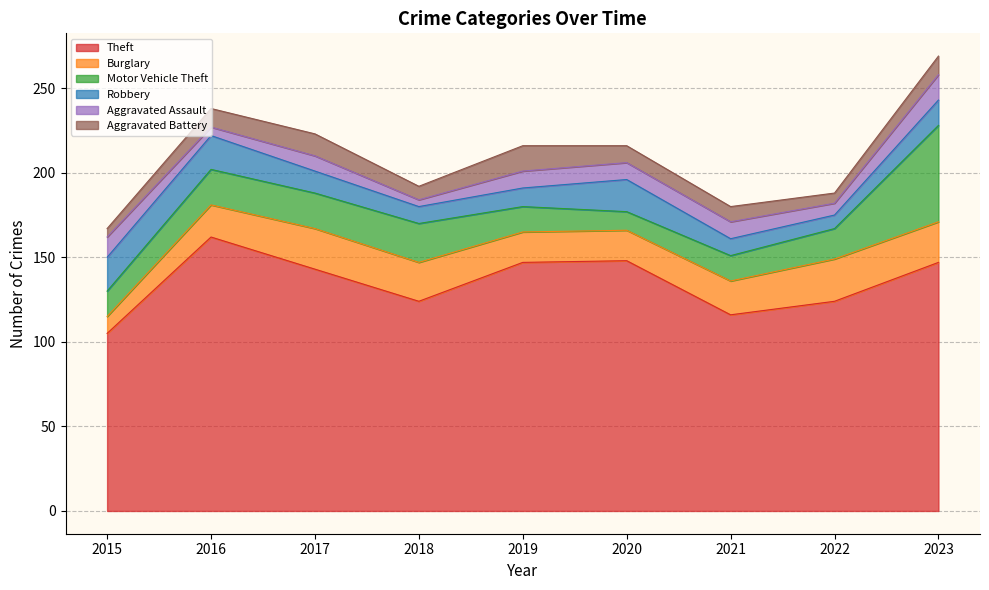

Reading left to right, transcribe all the data shown in this chart.

Theft: 2015=105	2016=162	2017=143	2018=124	2019=147	2020=148	2021=116	2022=124	2023=147
Burglary: 2015=10	2016=19	2017=24	2018=23	2019=18	2020=18	2021=20	2022=25	2023=24
Motor Vehicle Theft: 2015=15	2016=21	2017=21	2018=23	2019=15	2020=11	2021=15	2022=18	2023=57
Robbery: 2015=20	2016=20	2017=13	2018=10	2019=11	2020=19	2021=10	2022=8	2023=15
Aggravated Assault: 2015=12	2016=5	2017=9	2018=4	2019=10	2020=10	2021=10	2022=7	2023=15
Aggravated Battery: 2015=5	2016=11	2017=13	2018=8	2019=15	2020=10	2021=9	2022=6	2023=11